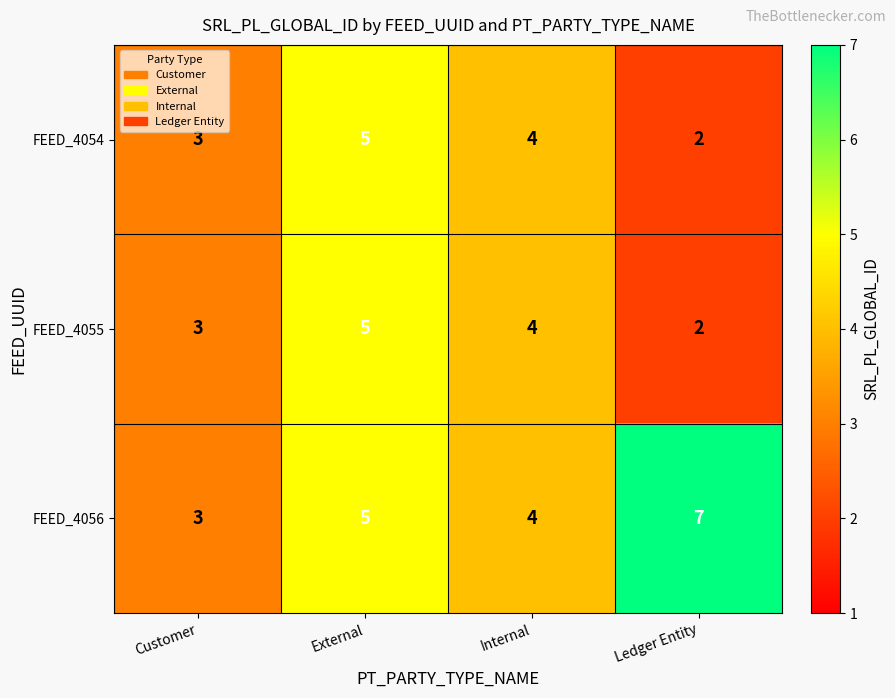

Which series changed the most between Internal and Ledger Entity?

FEED_4056